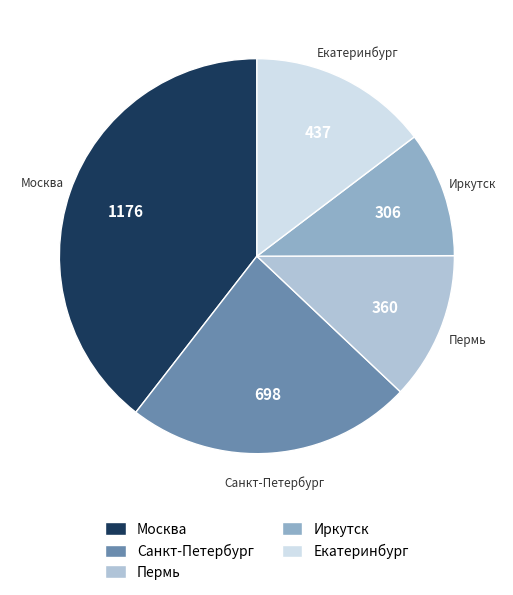

Rank the categories by value from highest to lowest.

Москва, Санкт-Петербург, Екатеринбург, Пермь, Иркутск